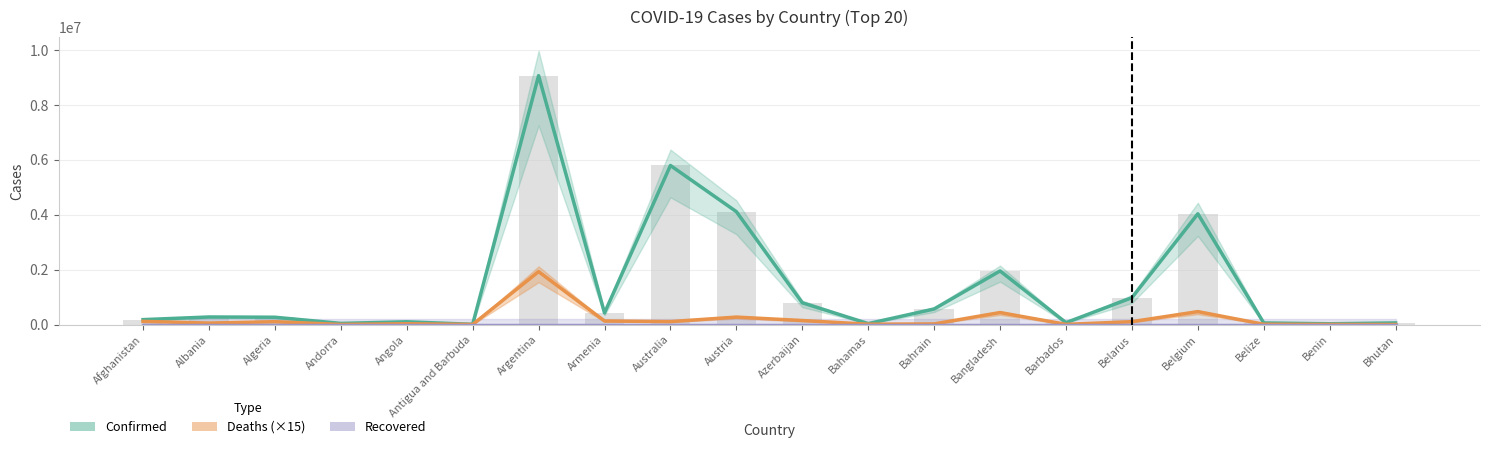

Rank the categories by Deaths (×15) value from lowest to highest.

Bhutan, Antigua and Barbuda, Andorra, Benin, Barbados, Belize, Bahamas, Bahrain, Angola, Albania, Algeria, Belarus, Australia, Afghanistan, Armenia, Azerbaijan, Austria, Bangladesh, Belgium, Argentina